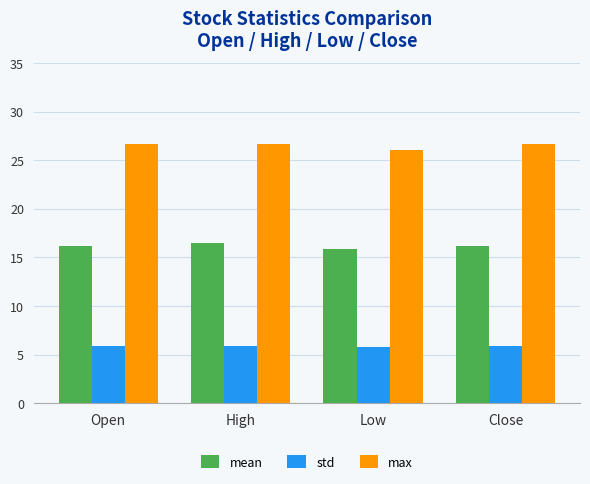

Rank the series at Open from lowest to highest value.

std, mean, max